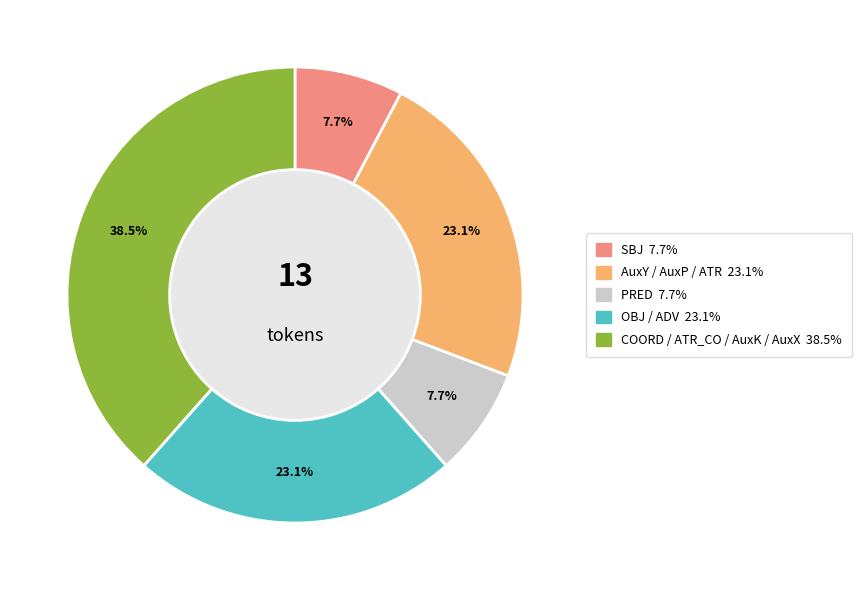

Is there a majority slice in this chart?

No